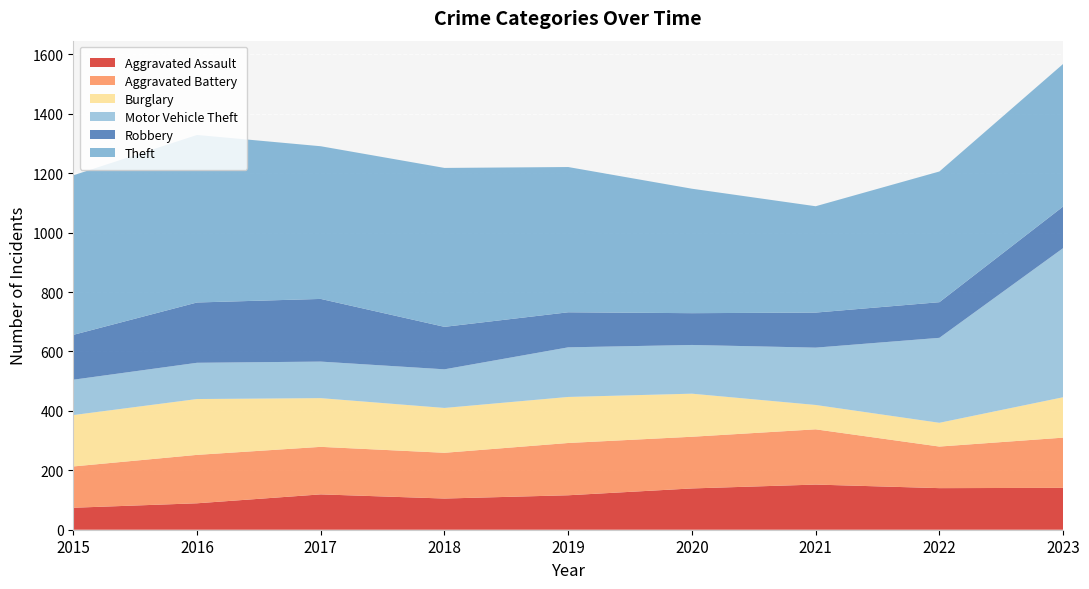

Reading left to right, extract all data points from this chart.

Aggravated Assault: 2015=74	2016=89	2017=119	2018=105	2019=116	2020=139	2021=152	2022=140	2023=141
Aggravated Battery: 2015=139	2016=163	2017=160	2018=154	2019=176	2020=174	2021=186	2022=140	2023=169
Burglary: 2015=173	2016=188	2017=164	2018=151	2019=155	2020=145	2021=82	2022=80	2023=136
Motor Vehicle Theft: 2015=119	2016=122	2017=123	2018=130	2019=167	2020=164	2021=193	2022=286	2023=502
Robbery: 2015=151	2016=203	2017=211	2018=143	2019=118	2020=107	2021=118	2022=120	2023=140
Theft: 2015=537	2016=564	2017=514	2018=535	2019=489	2020=419	2021=358	2022=440	2023=480